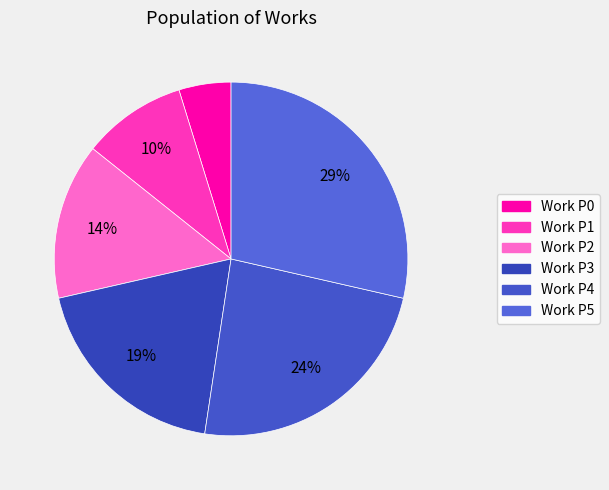

Does Work P0 account for over 50% of the chart?

No